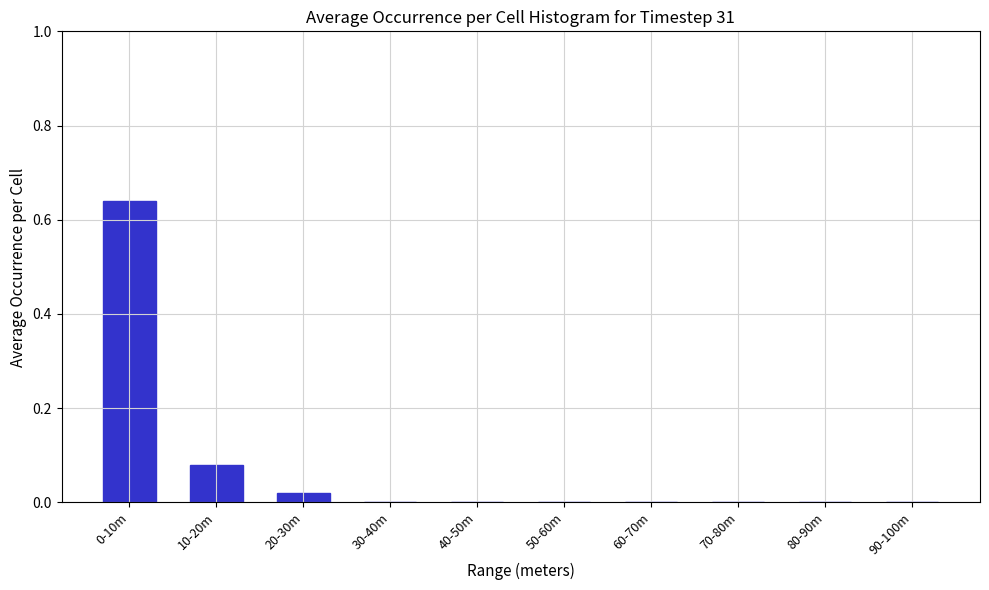

Which has a higher value, 10-20m or 80-90m?

10-20m